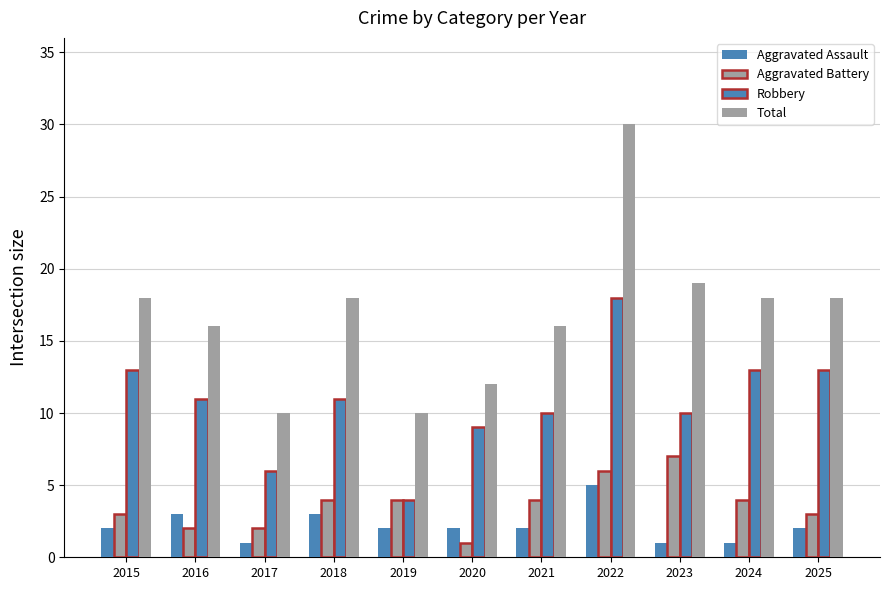

Rank the series by their maximum value, from lowest to highest.

Aggravated Assault, Aggravated Battery, Robbery, Total